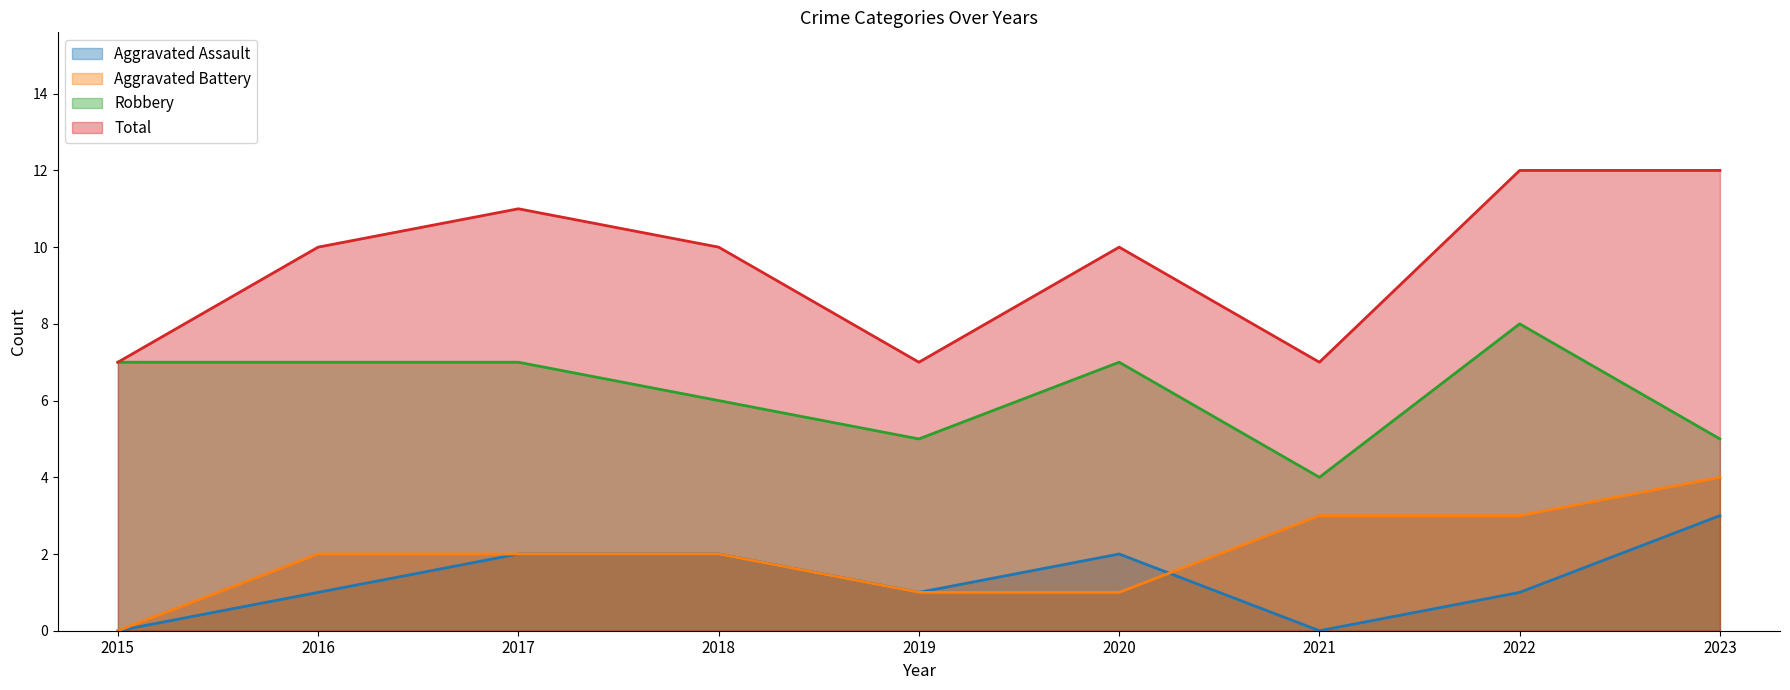

What is the spread (max minus min) of values at 2022?

11